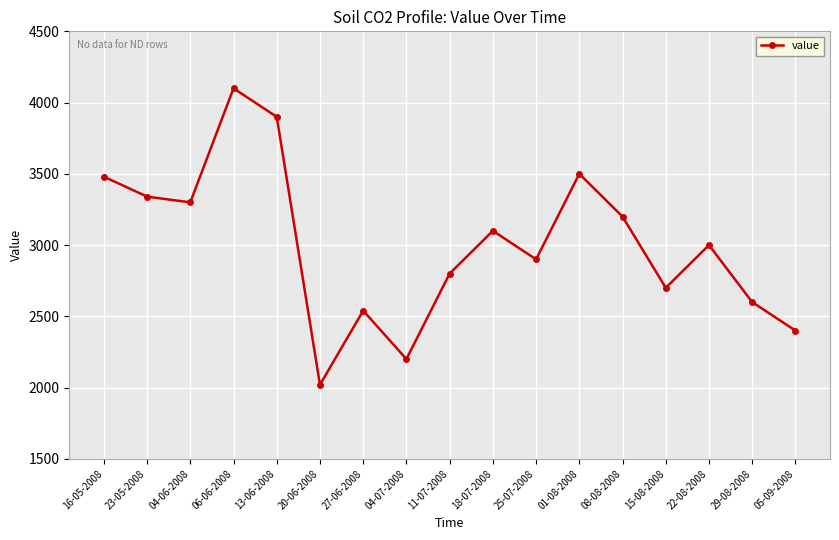

What is the ratio of the value at 23-05-2008 to the value at 29-08-2008?

1.3